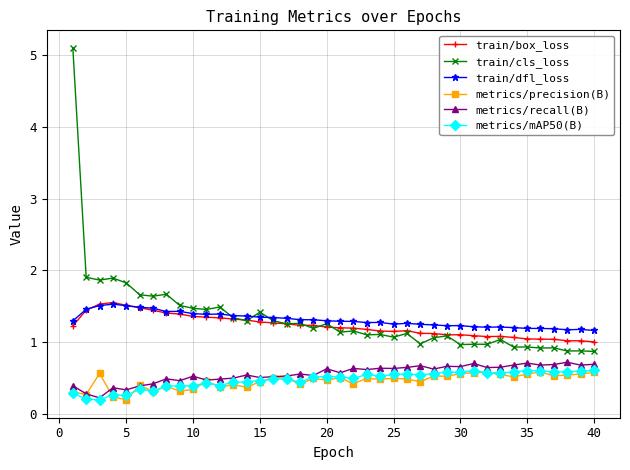

True or false: train/dfl_loss and metrics/mAP50(B) intersect in this chart.

False